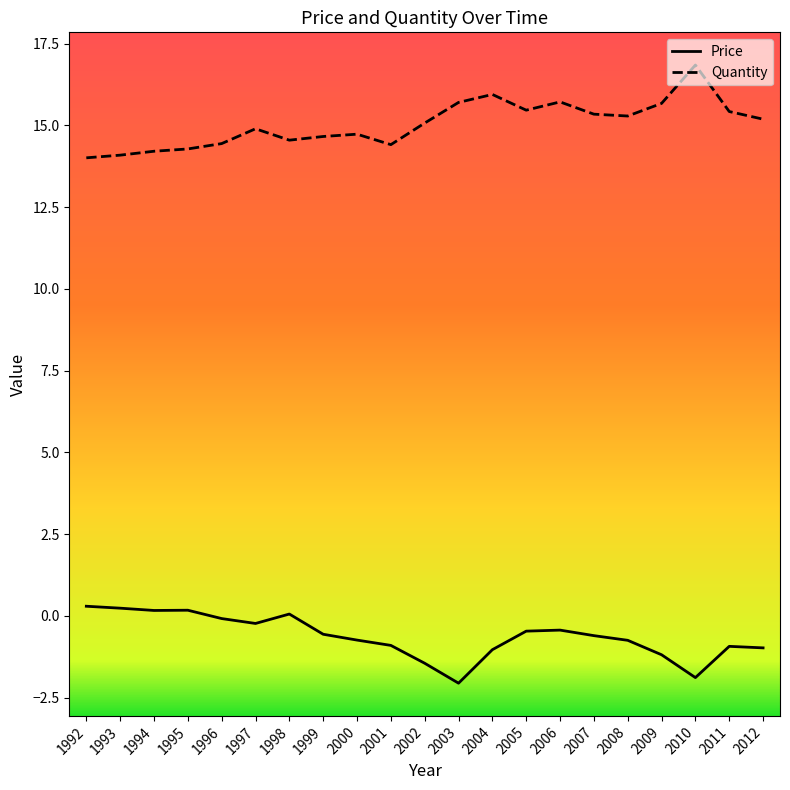

What is the difference between the maximum and minimum values in the Quantity series?

2.8